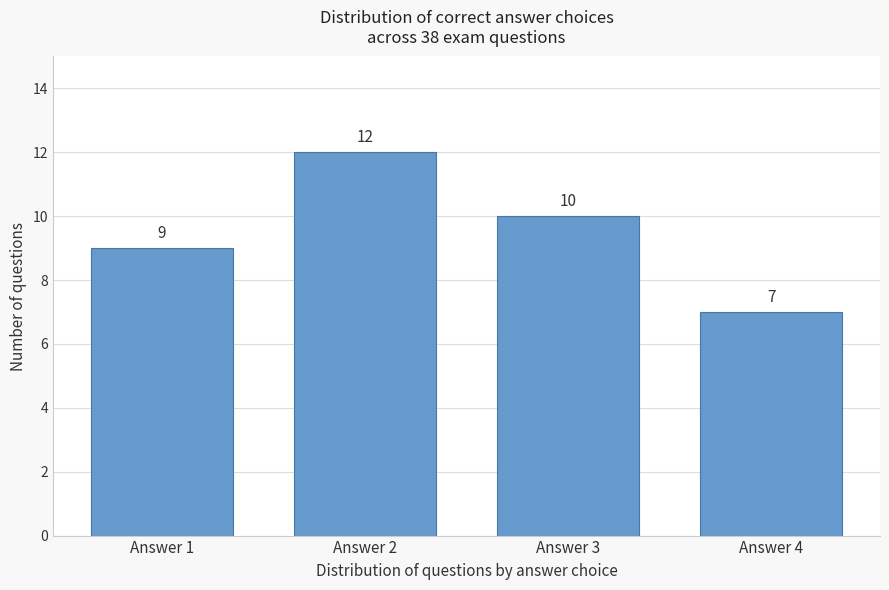

Reading right to left, transcribe all the data shown in this chart.

7	10	12	9